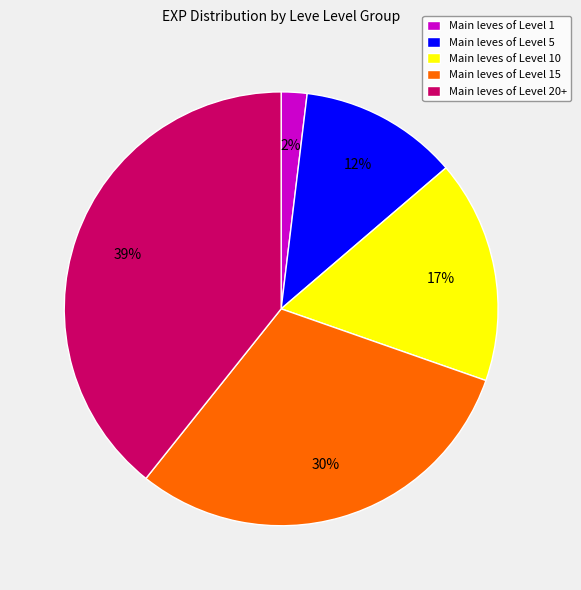

To the nearest percent, what portion does Main leves of Level 20+ represent?

39%